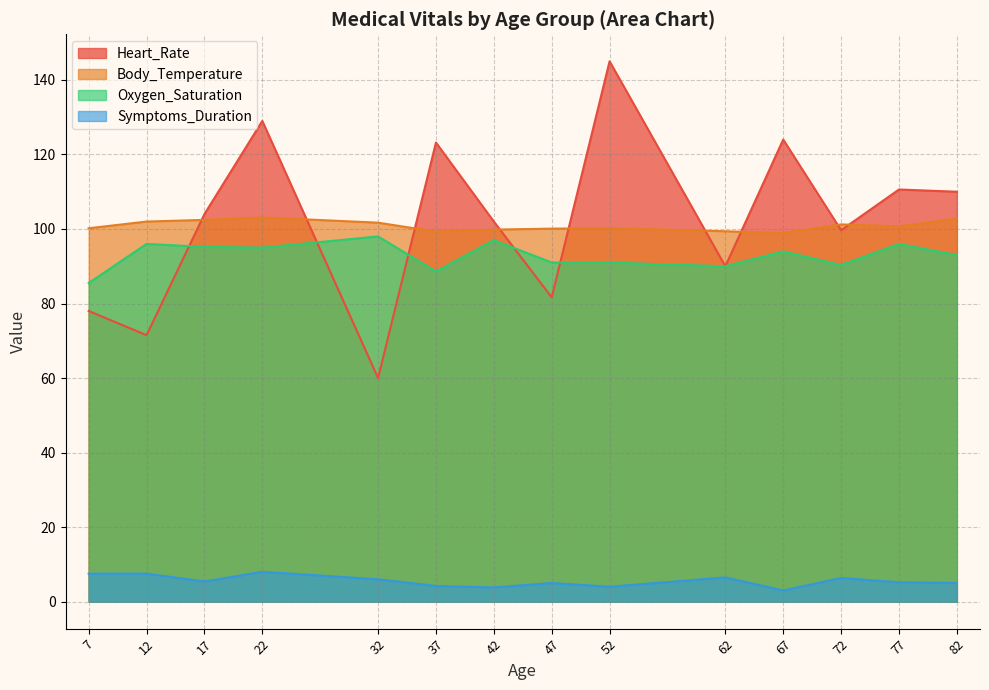

At how many categories does at least one series exceed 134?

1